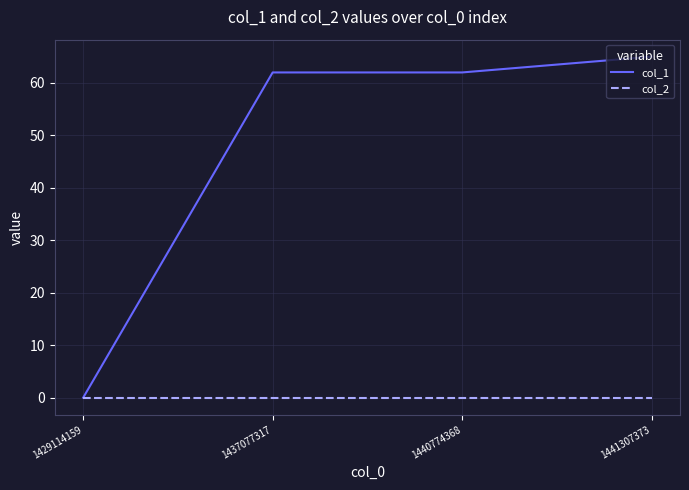

True or false: col_2 has a value of 0 at 1437077317.

True